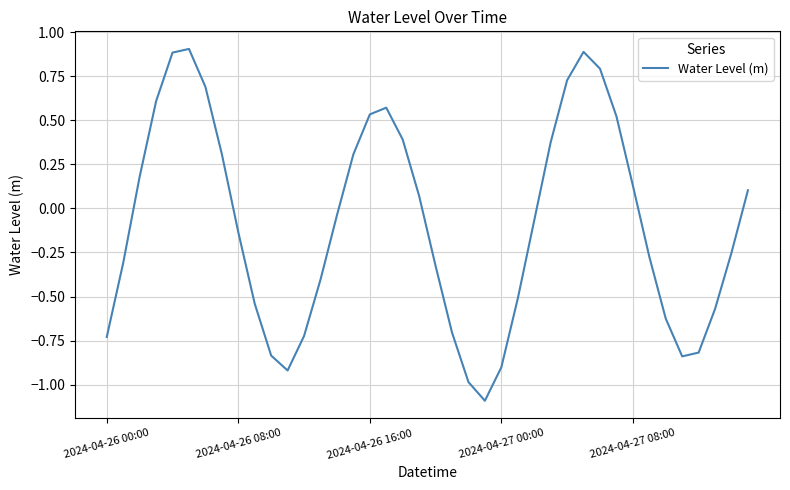

What is the greatest value displayed?

0.9